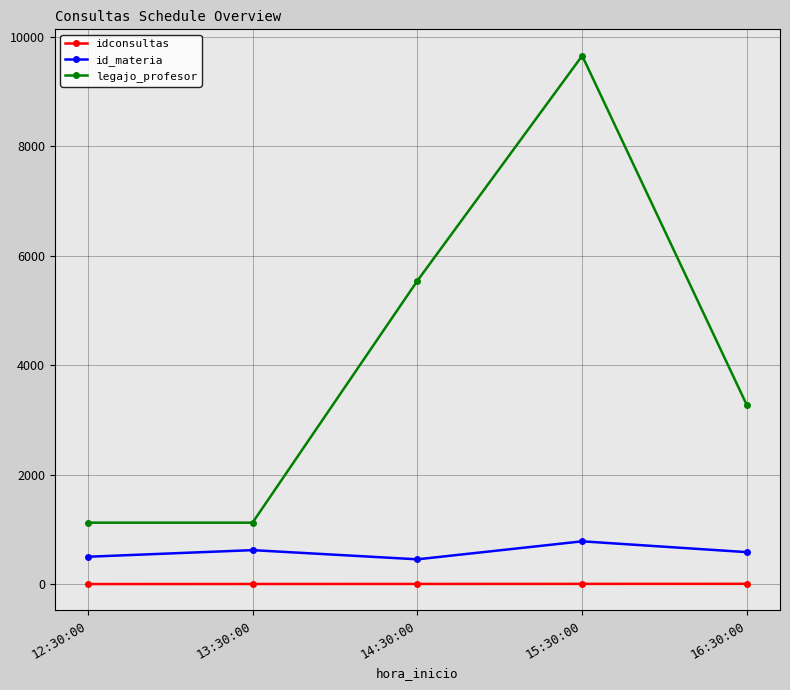

The value of id_materia at 13:30:00 is 236. True or false?

False